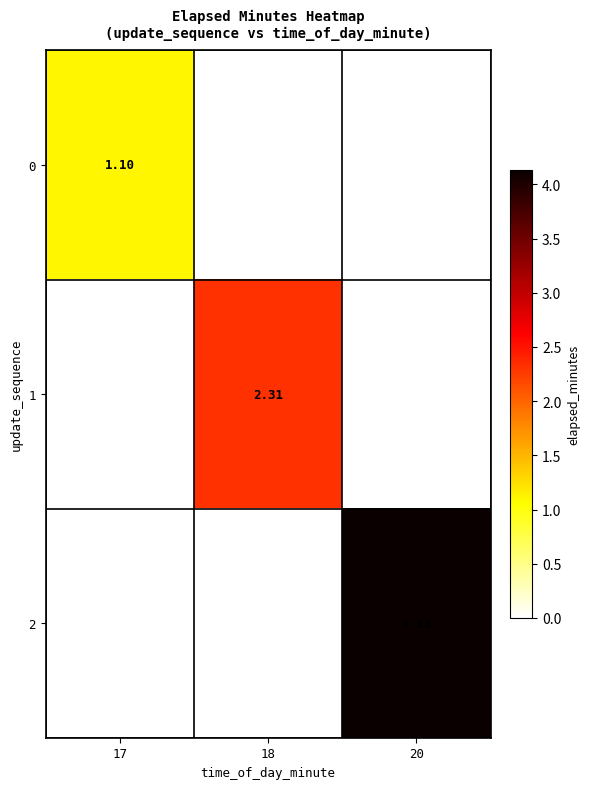

Is the value of 2 at 20 greater than the value of 1 at 18?

Yes